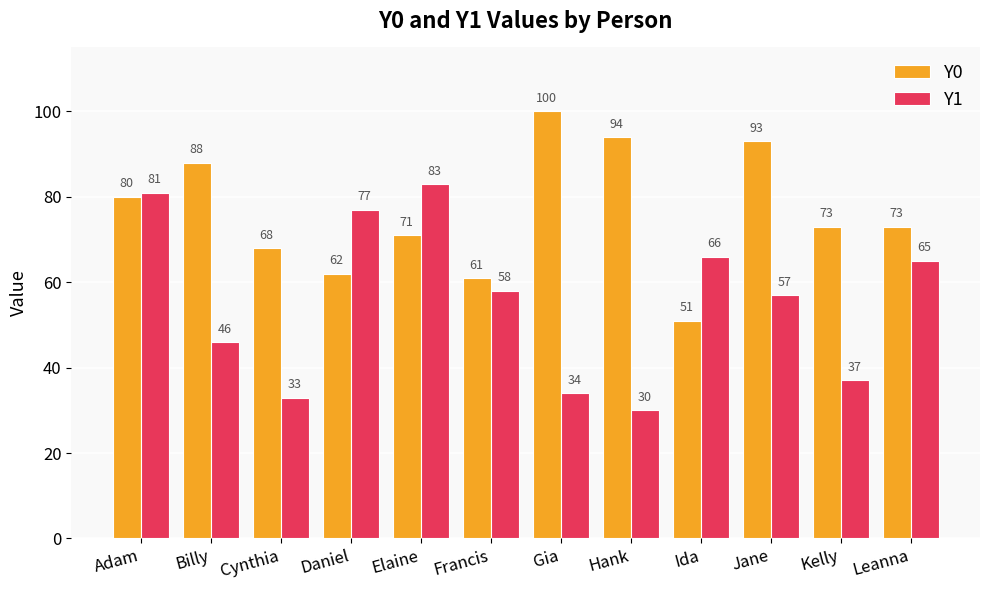

What is the average value of the Y1 series?

56